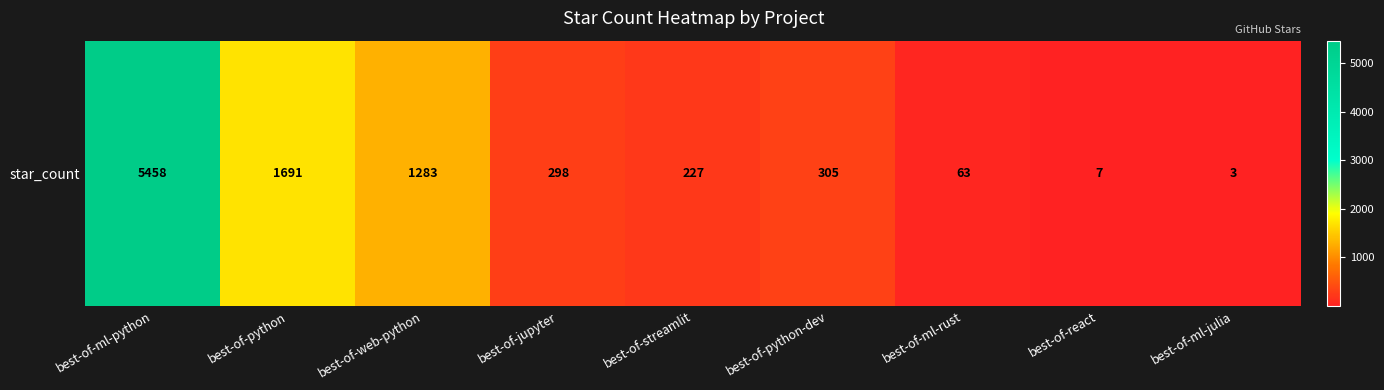

What is the average value?

1037